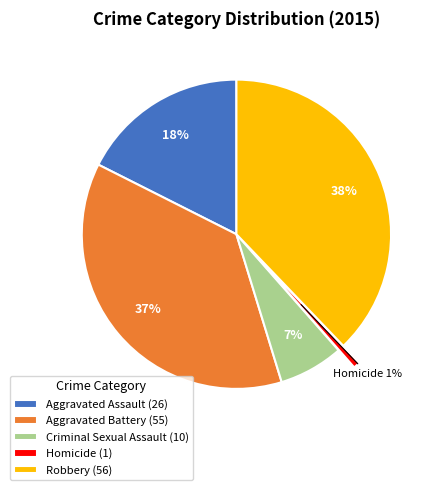

To the nearest percent, what portion does Aggravated Battery represent?

37%